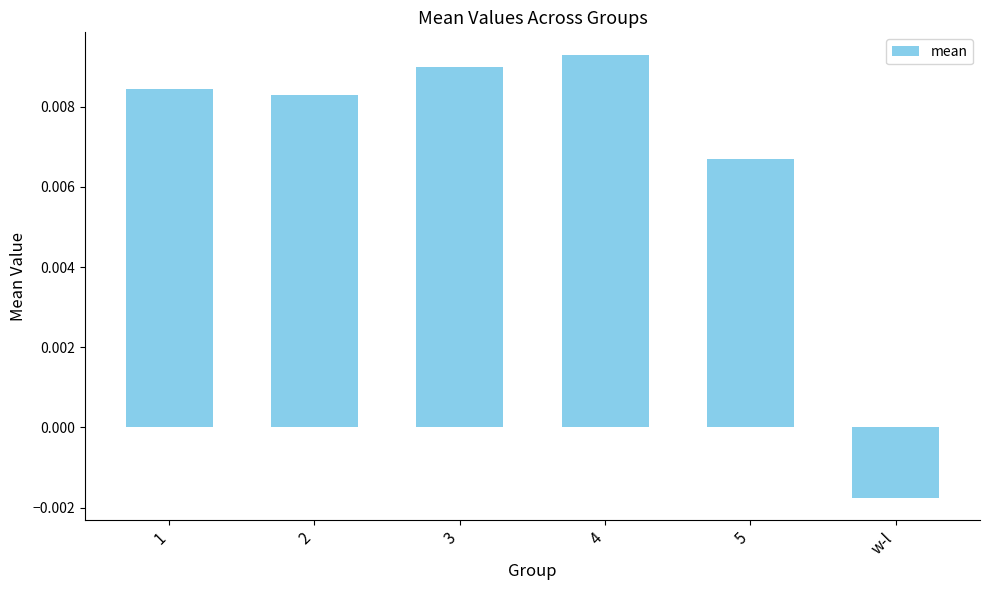

Does the chart contain stacked bars?

No